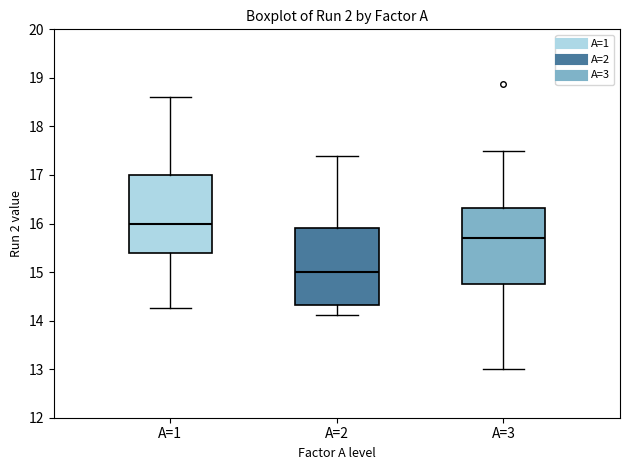

Where does the median line of the box for A=1 sit on the y-axis? The values are not printed on the chart, so give them approximately, as read against the axis.

16.0